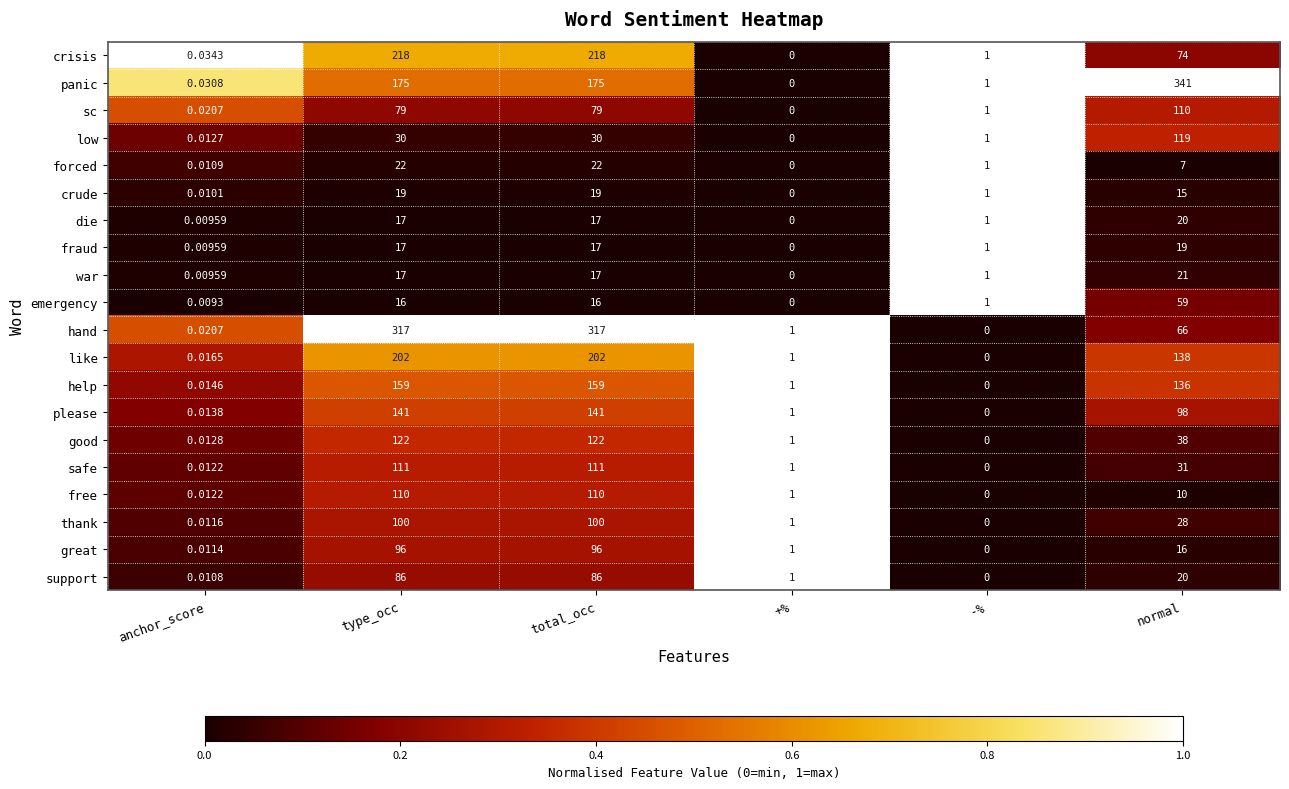

How many distinct data groups are displayed?

20